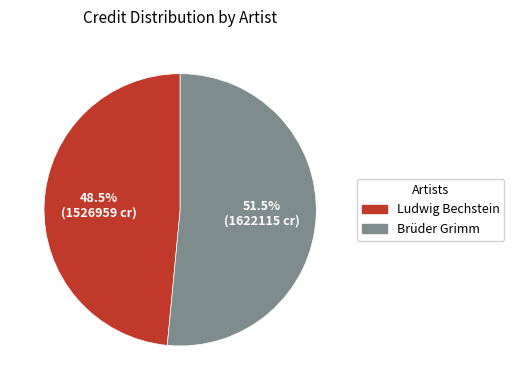

What is the largest slice in the pie chart?

Brüder Grimm